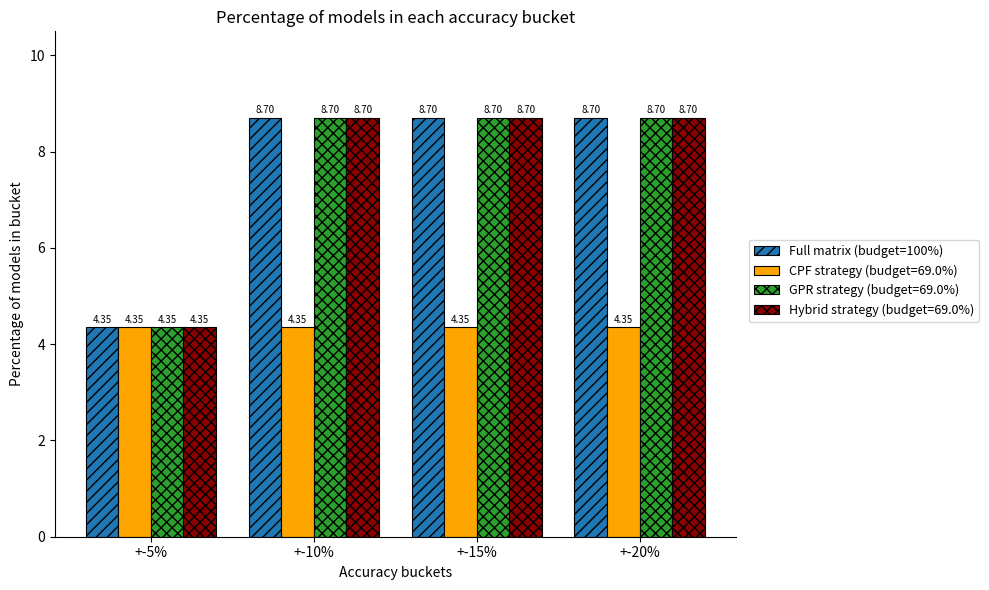

What is the sum of the GPR strategy (budget=69.0%) values at +-10% and +-15%?

17.4